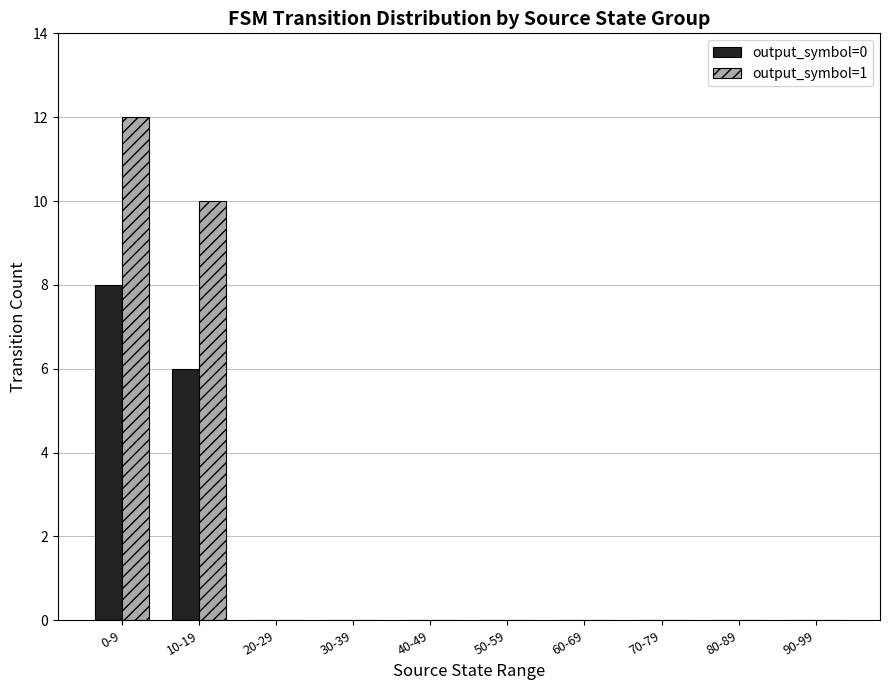

What is the highest value of the output_symbol=0 series?

8